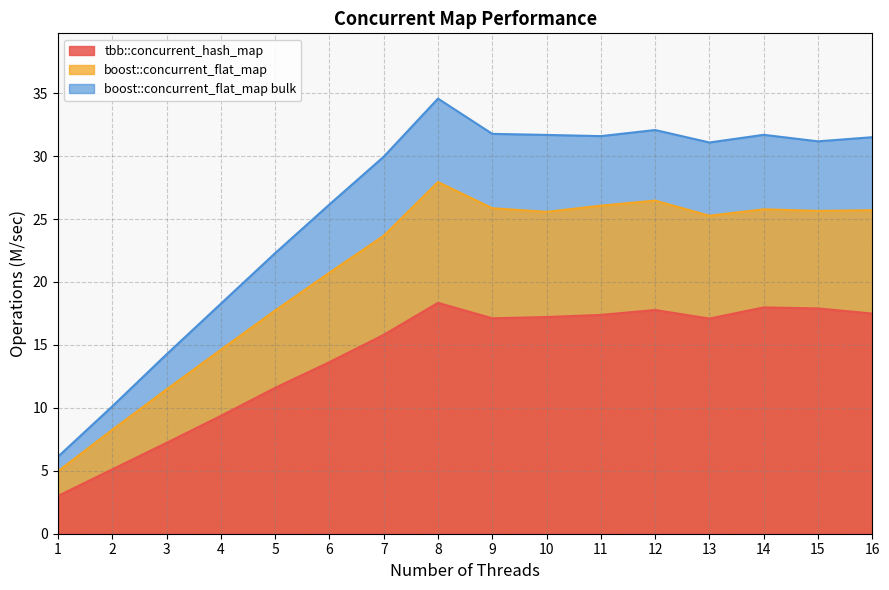

Which category has the highest value across all series?

8